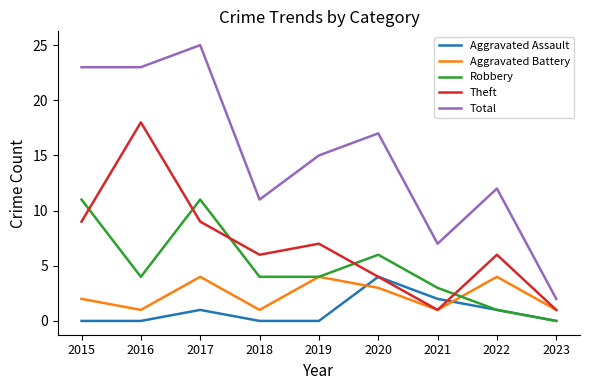

True or false: Robbery and Total cross at least once.

False